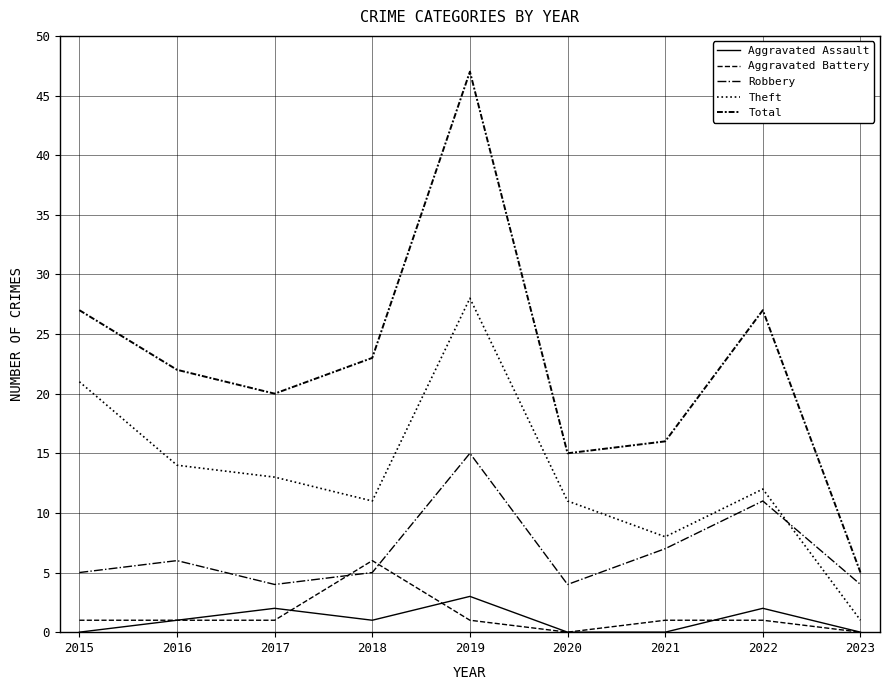

What is the total value across all series at 2018?

46